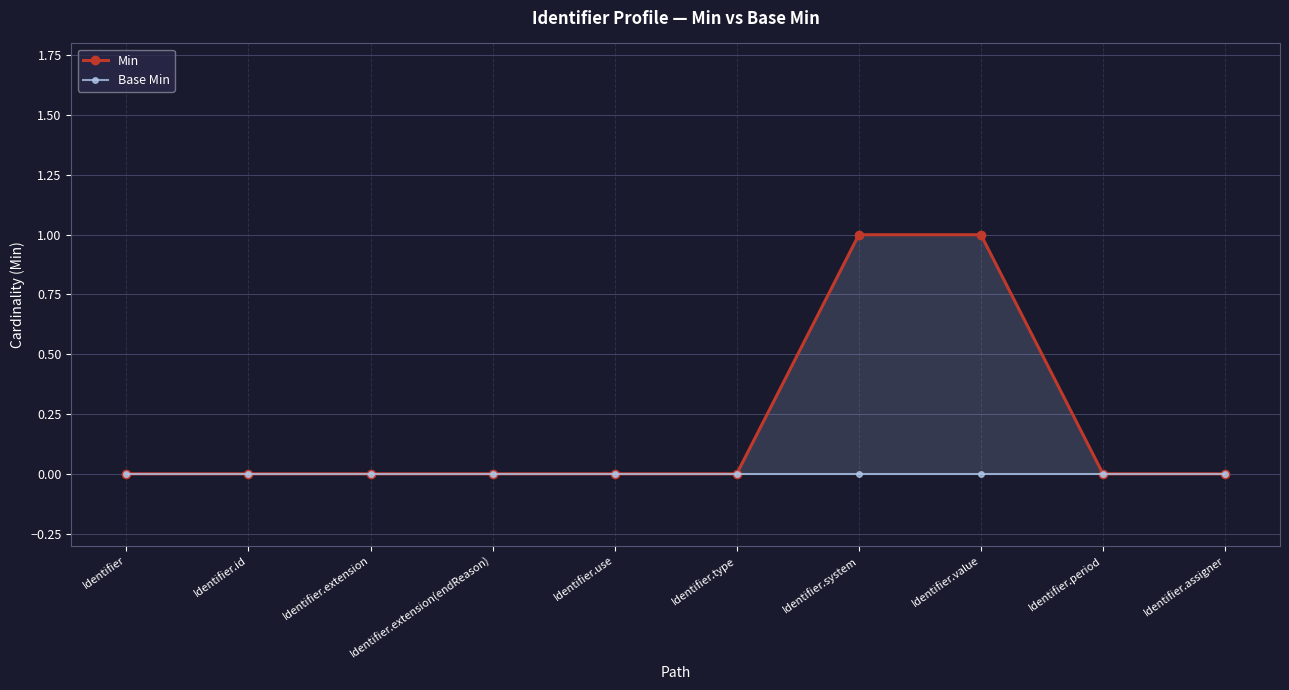

True or false: Base Min and Min cross at least once.

False